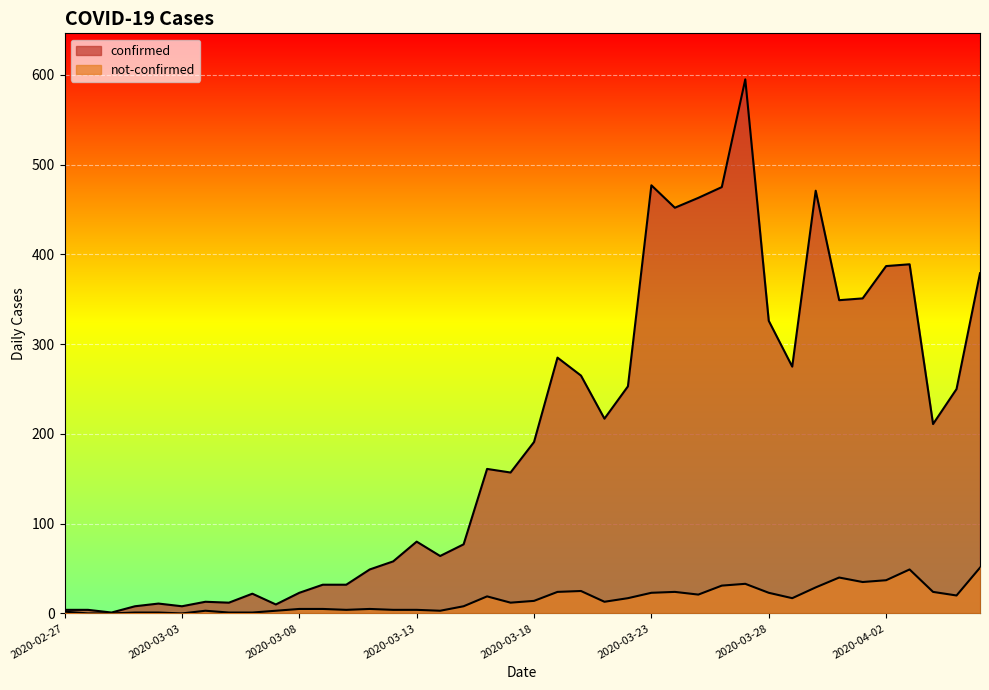

Where does the not-confirmed series first go above 14?

2020-03-16